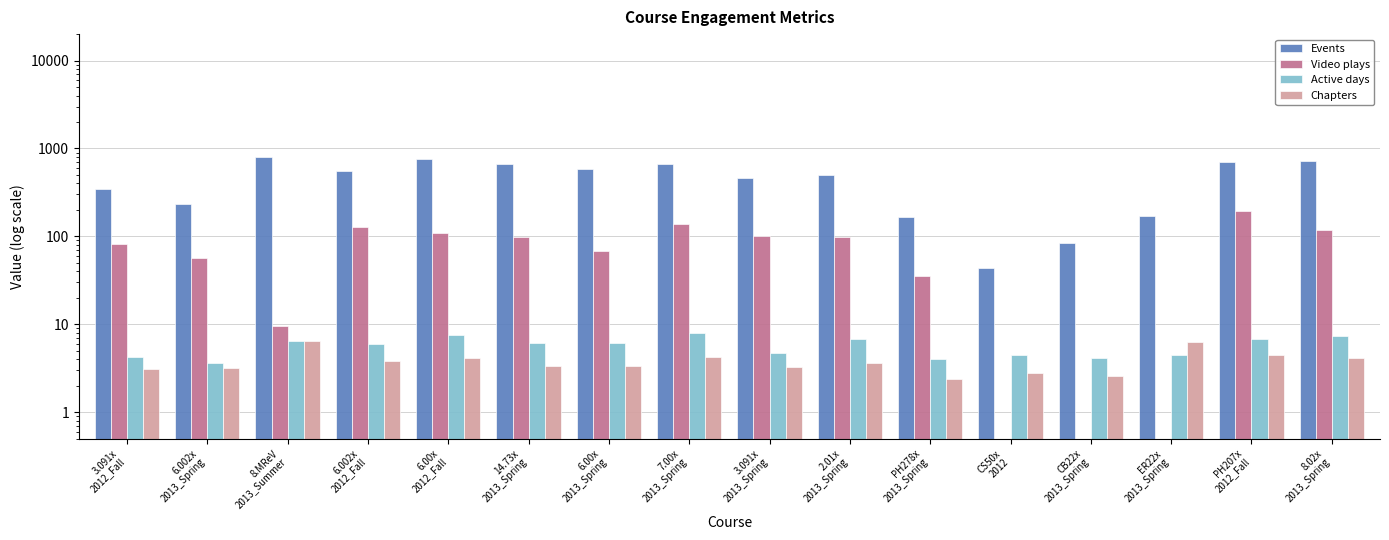

What is the difference between the second highest and second lowest values in the Events series?

684.4